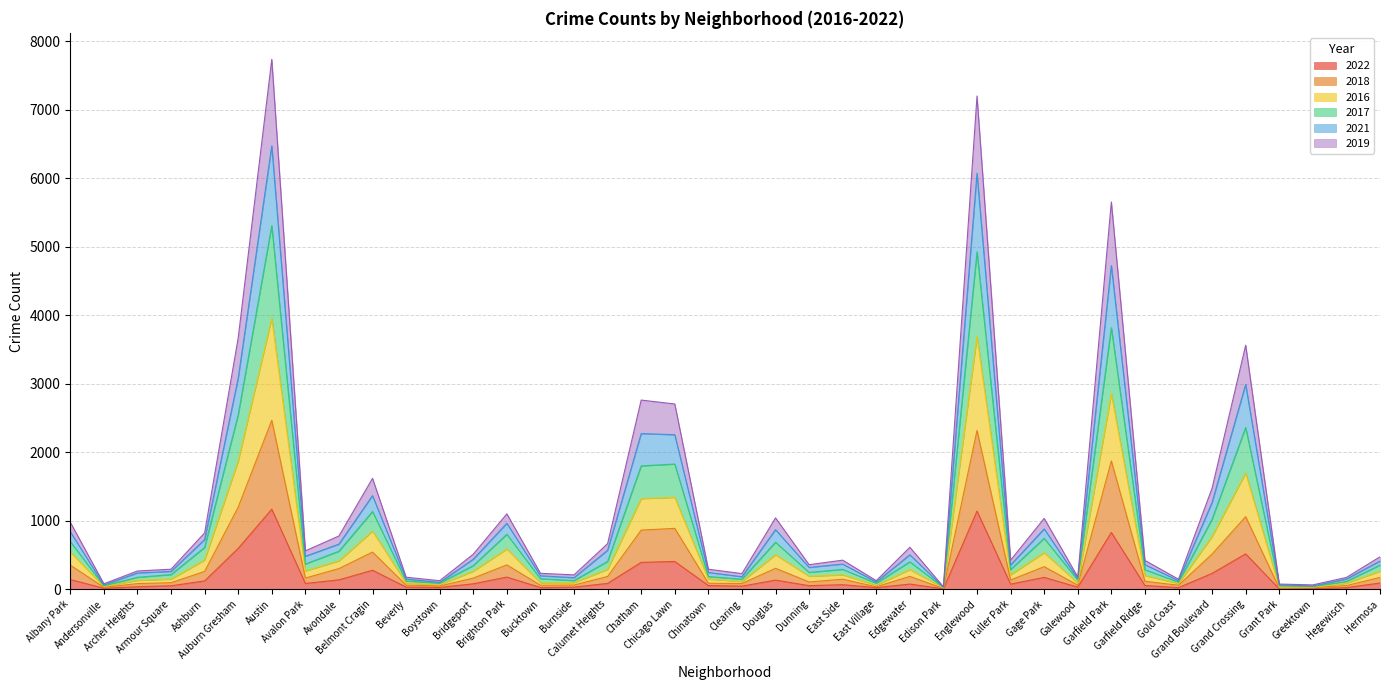

True or false: 2018 and 2017 cross at least once.

False